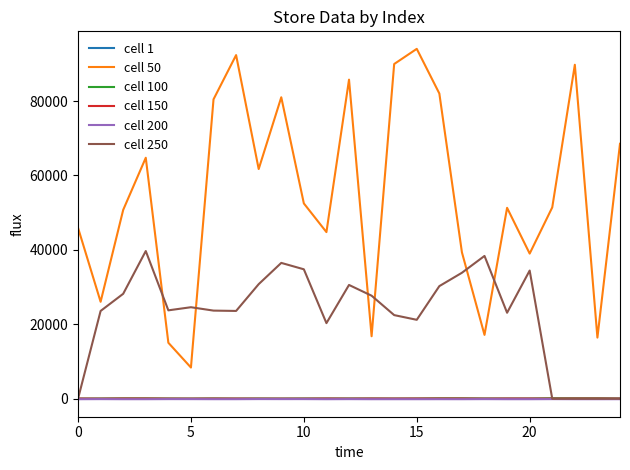

True or false: cell 50 and cell 100 intersect in this chart.

False